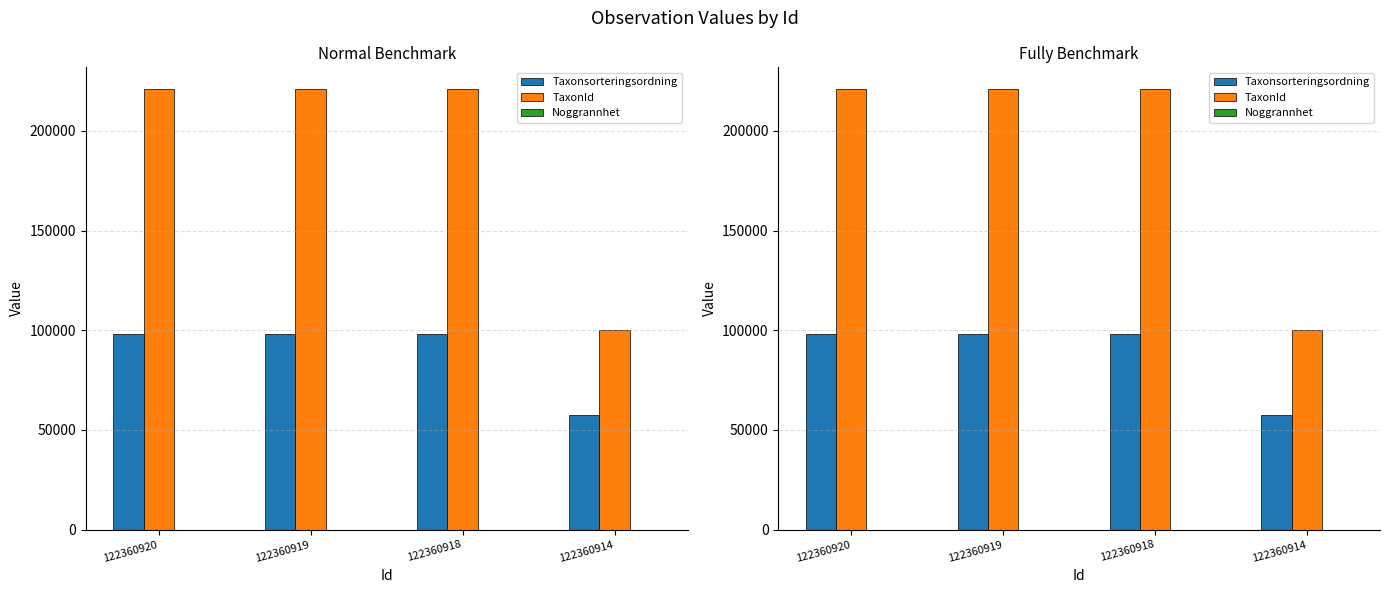

What is the difference between the highest and lowest values at 122360919?

220777